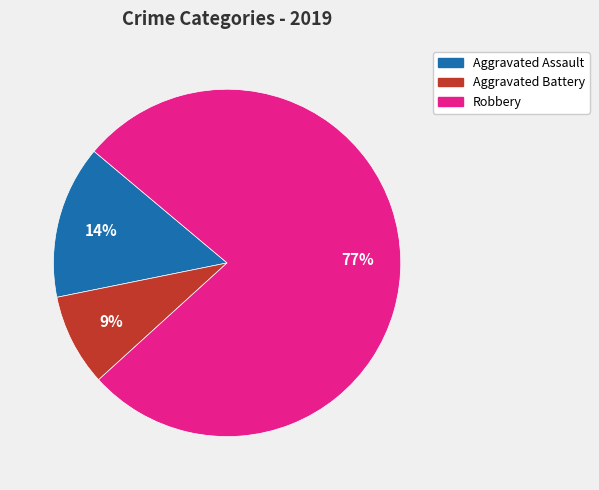

Which category has the biggest portion of the pie?

Robbery